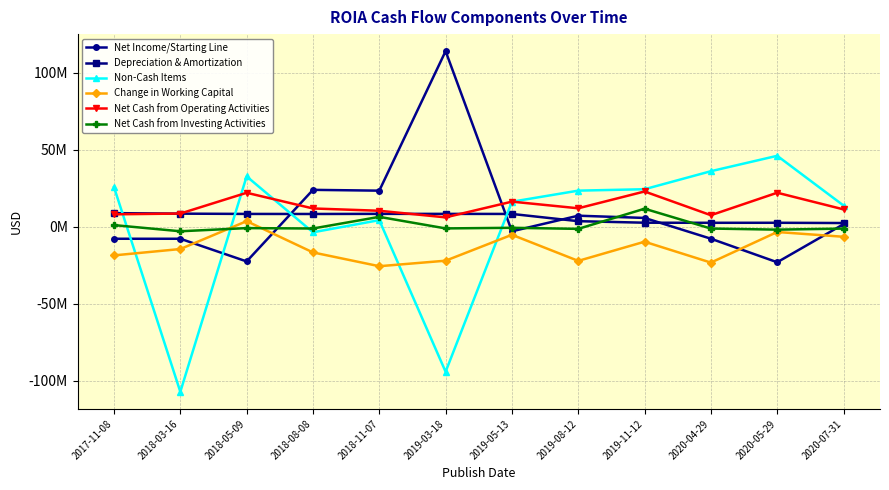

Rank the series at 2019-08-12 from lowest to highest value.

Change in Working Capital, Net Cash from Investing Activities, Depreciation & Amortization, Net Income/Starting Line, Net Cash from Operating Activities, Non-Cash Items